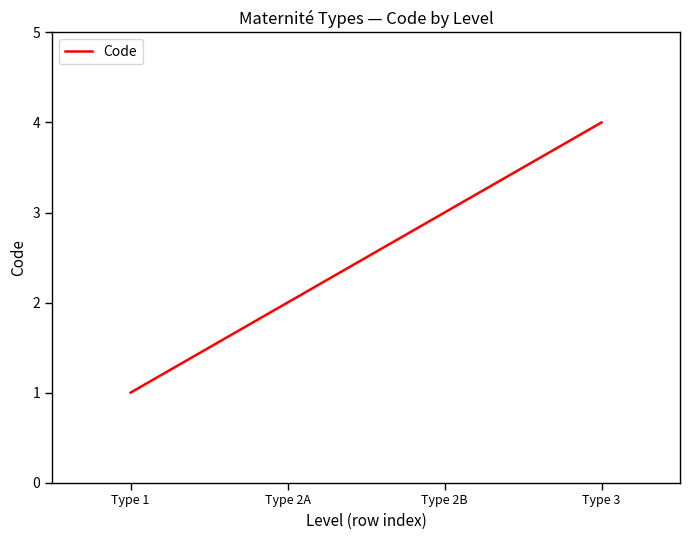

At which label is the value closest to 2?

Type 2A